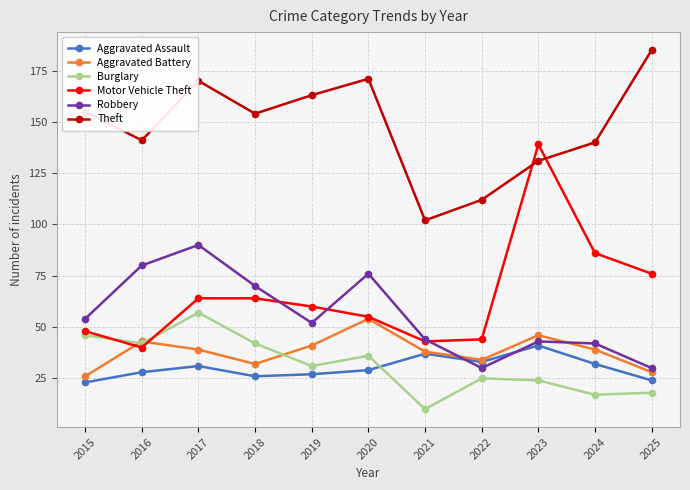

Read the Motor Vehicle Theft value at 2016.

40